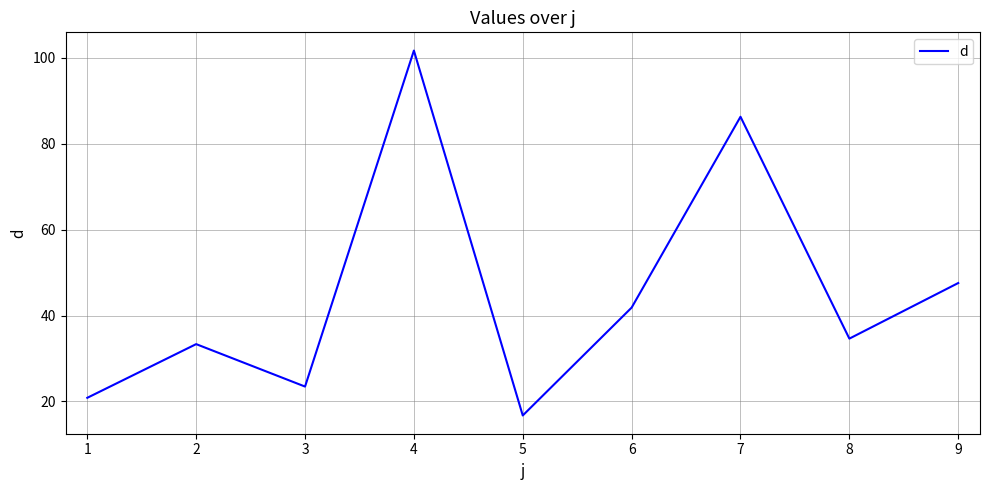

What is the average value?

45.1